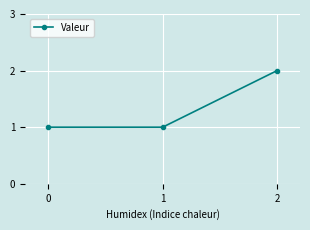

How many lines are shown in the chart?

1